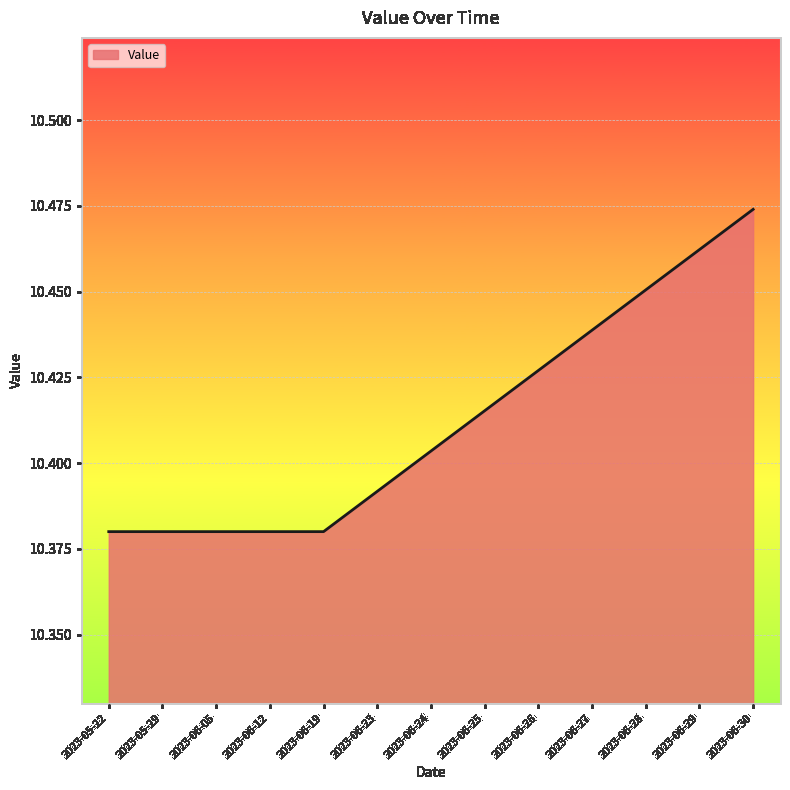

What is the change in value from 2023-06-05 to 2023-06-30?

+0.1